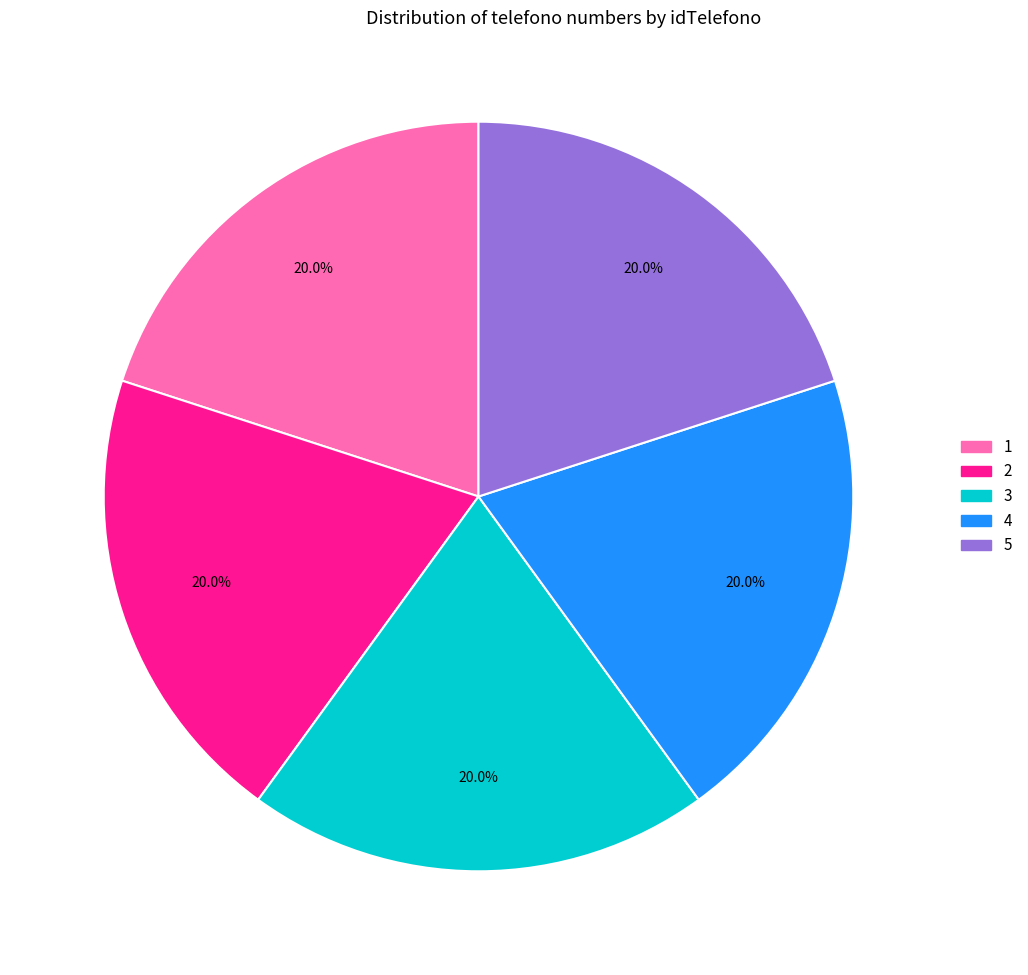

How many slices are in this pie chart?

5